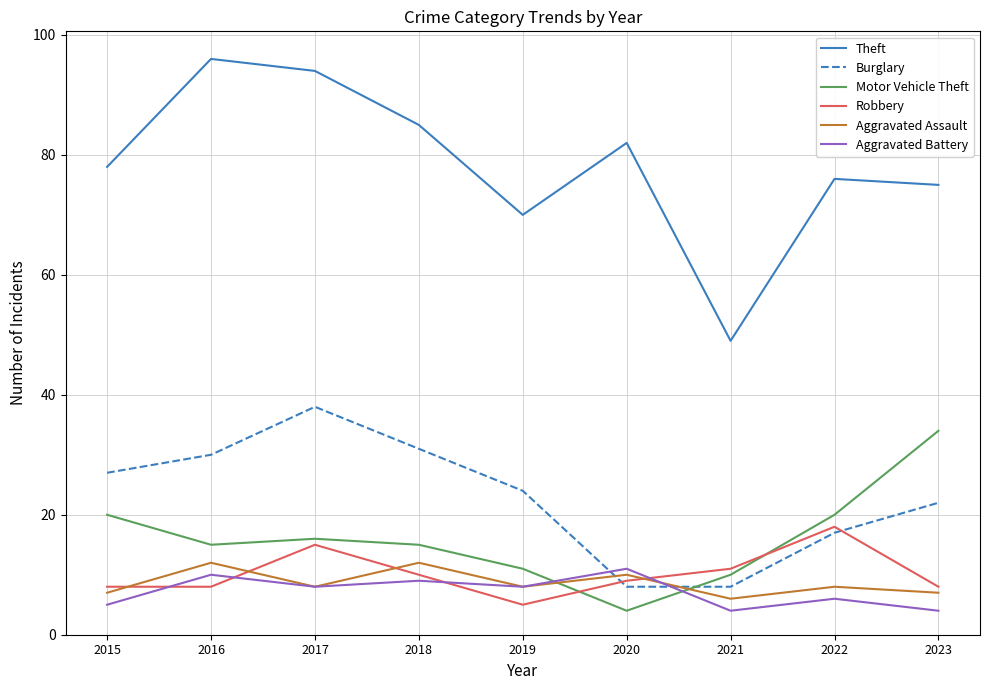

What are all the series names shown in the legend?

Theft, Burglary, Motor Vehicle Theft, Robbery, Aggravated Assault, Aggravated Battery